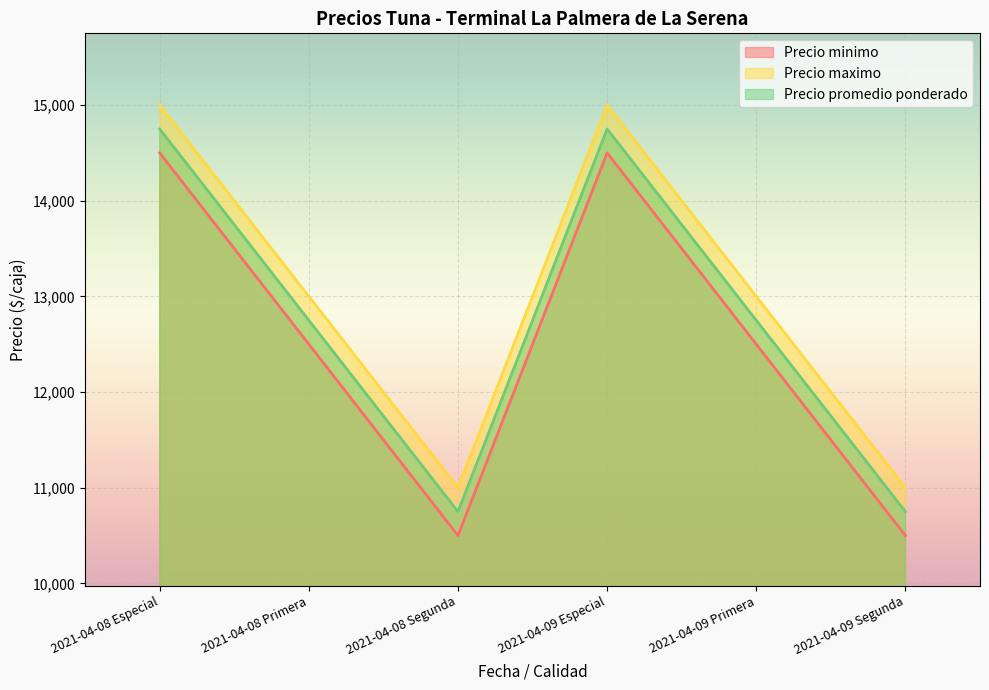

At which category is the sum across all series the highest?

2021-04-08 Especial